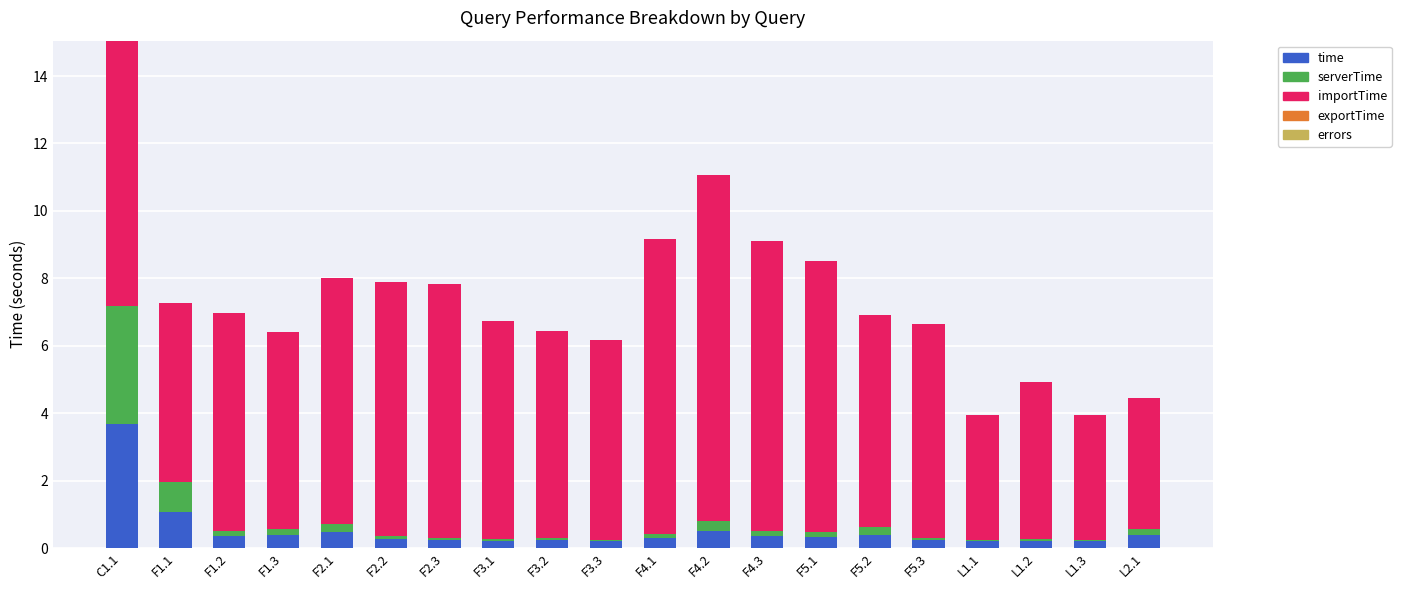

What is the total value across all series at F4.2?

11.1